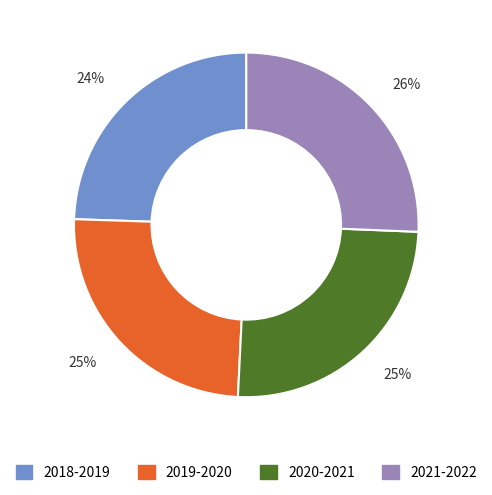

Is there a majority slice in this chart?

No